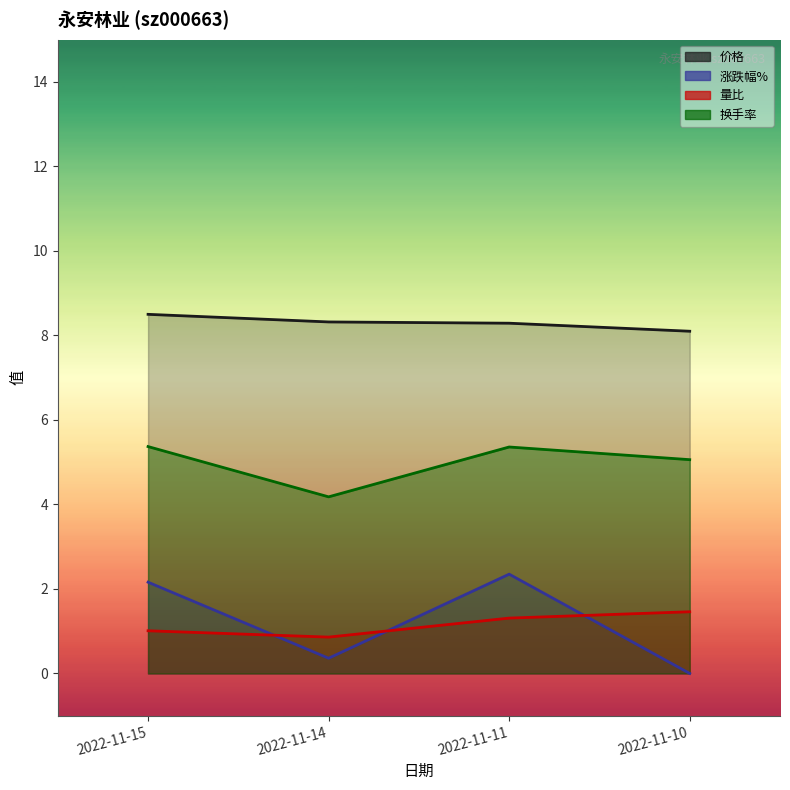

At how many categories does at least one series exceed 8?

4